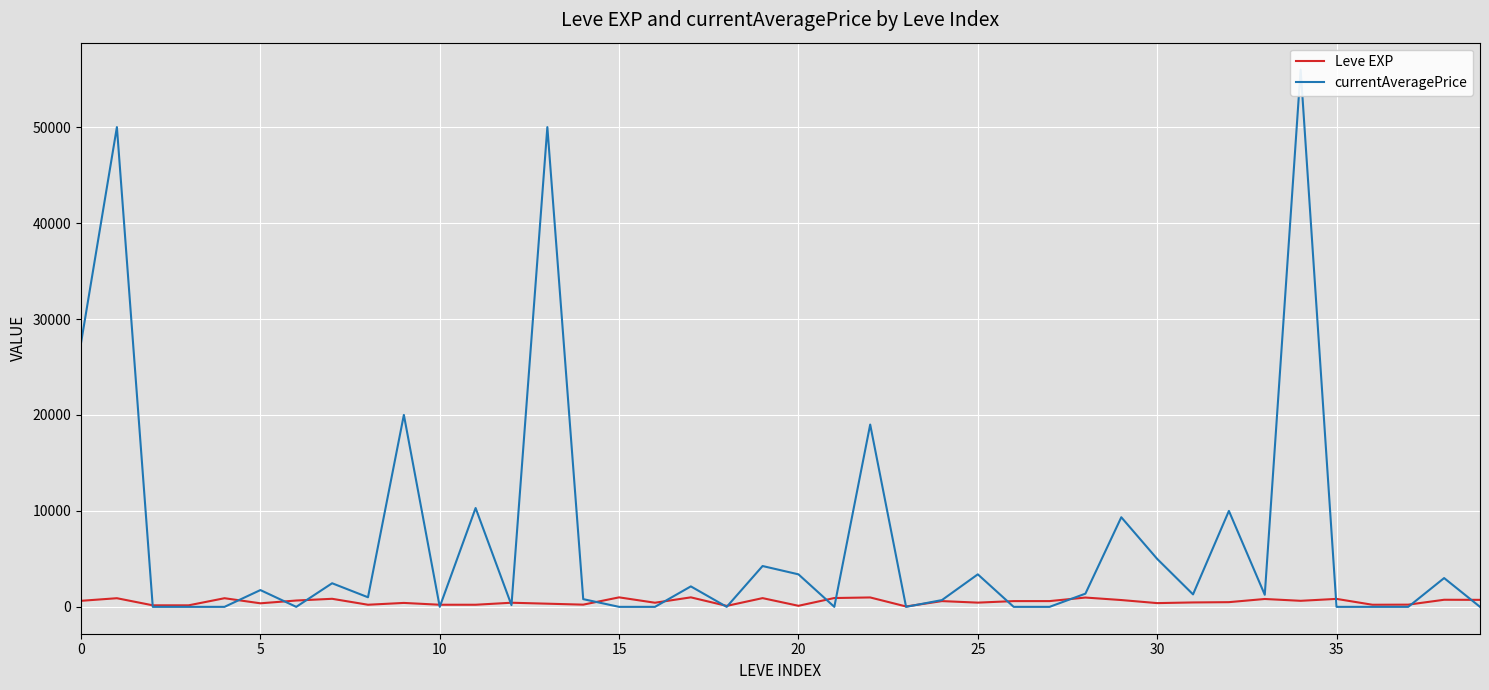

List the series in order of their overall mean, lowest first.

Leve EXP, currentAveragePrice